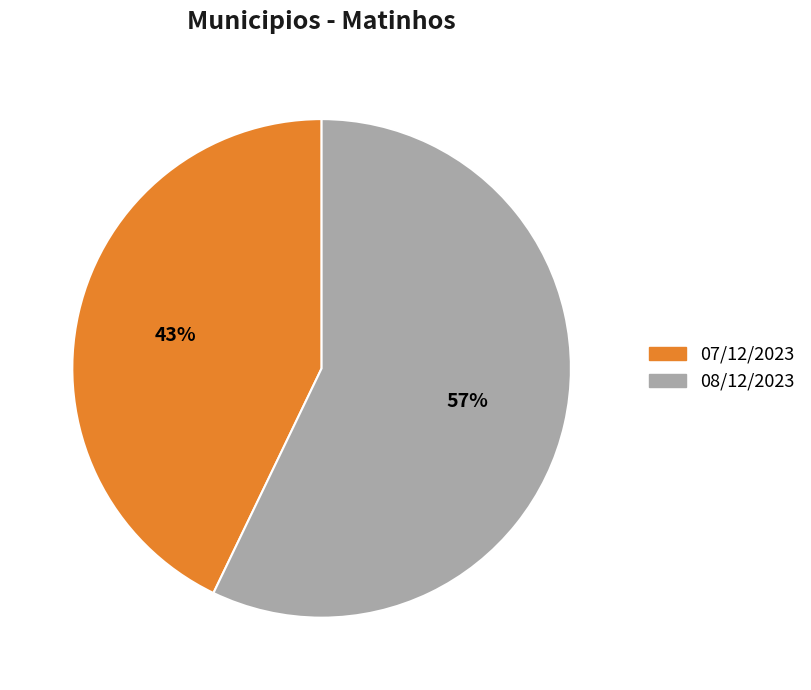

True or false: 07/12/2023 accounts for 43% of the total.

True